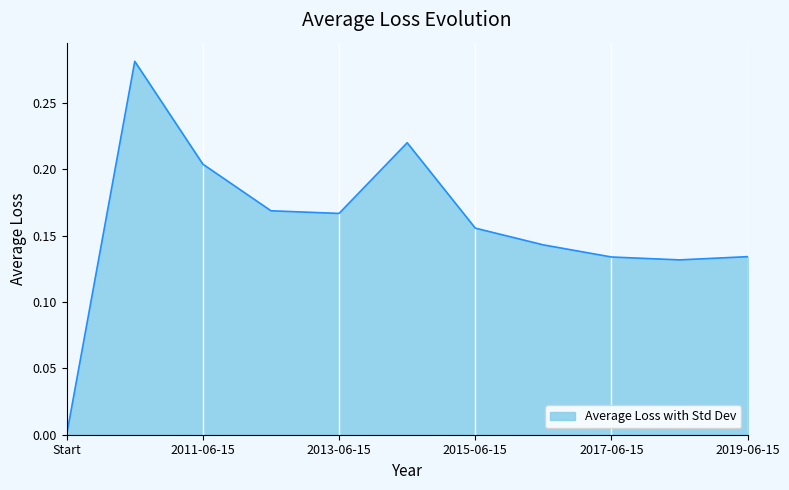

How many lines are shown in the chart?

1